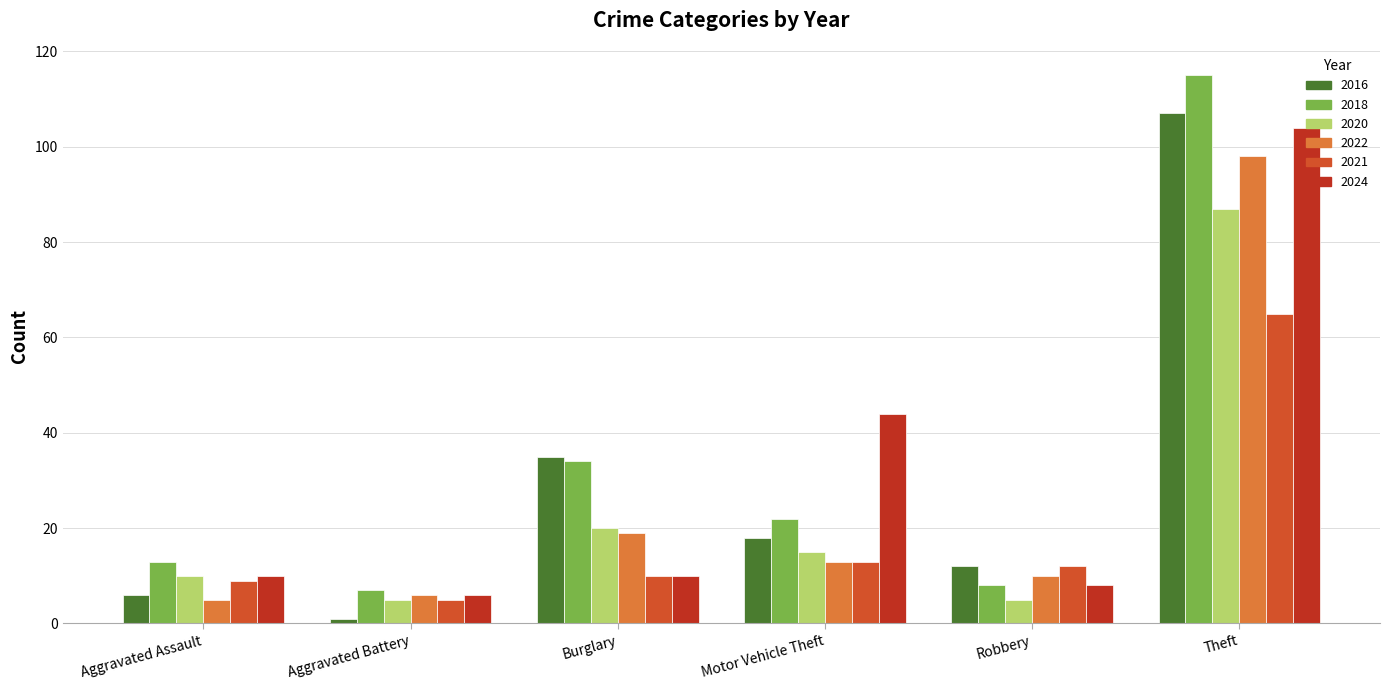

What is the maximum value shown in the chart?

115